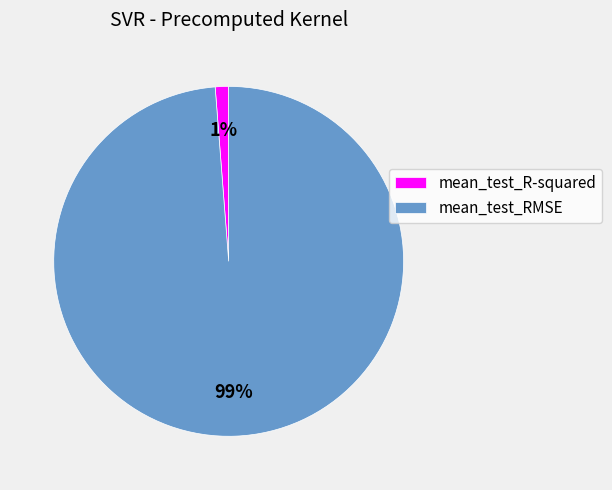

Between mean_test_RMSE and mean_test_R-squared, which is larger?

mean_test_RMSE